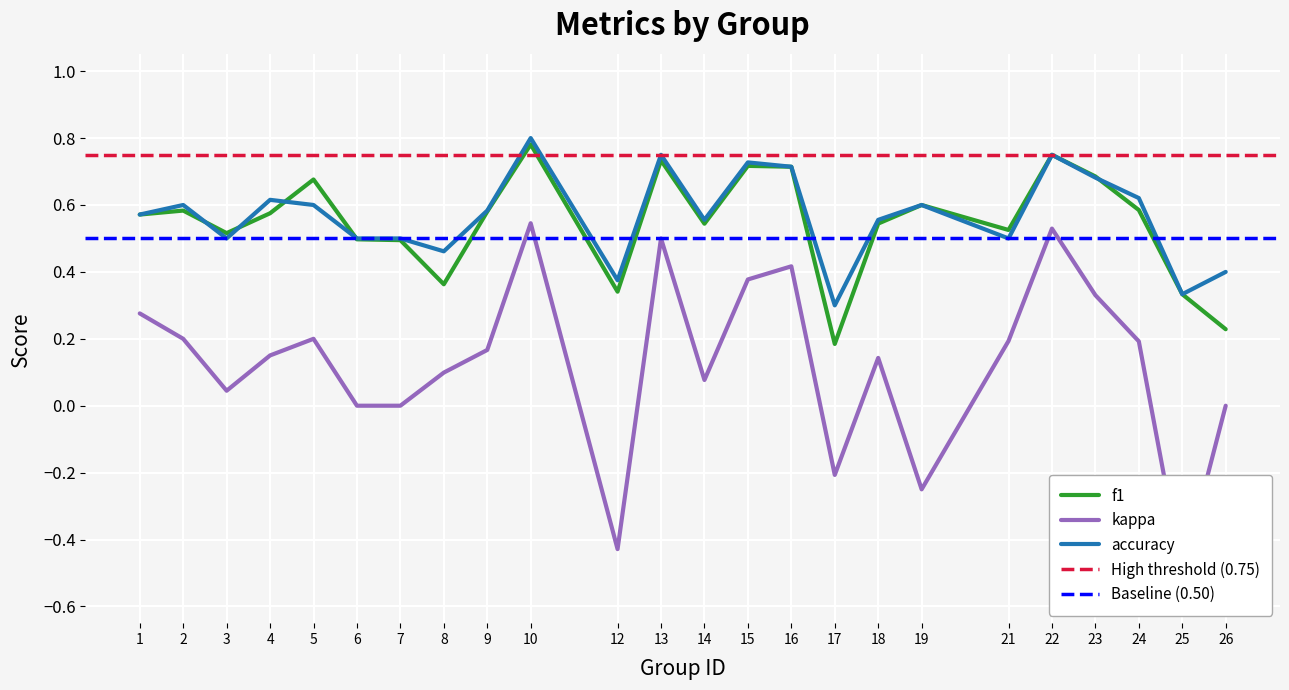

What are all the series names shown in the legend?

f1, kappa, accuracy